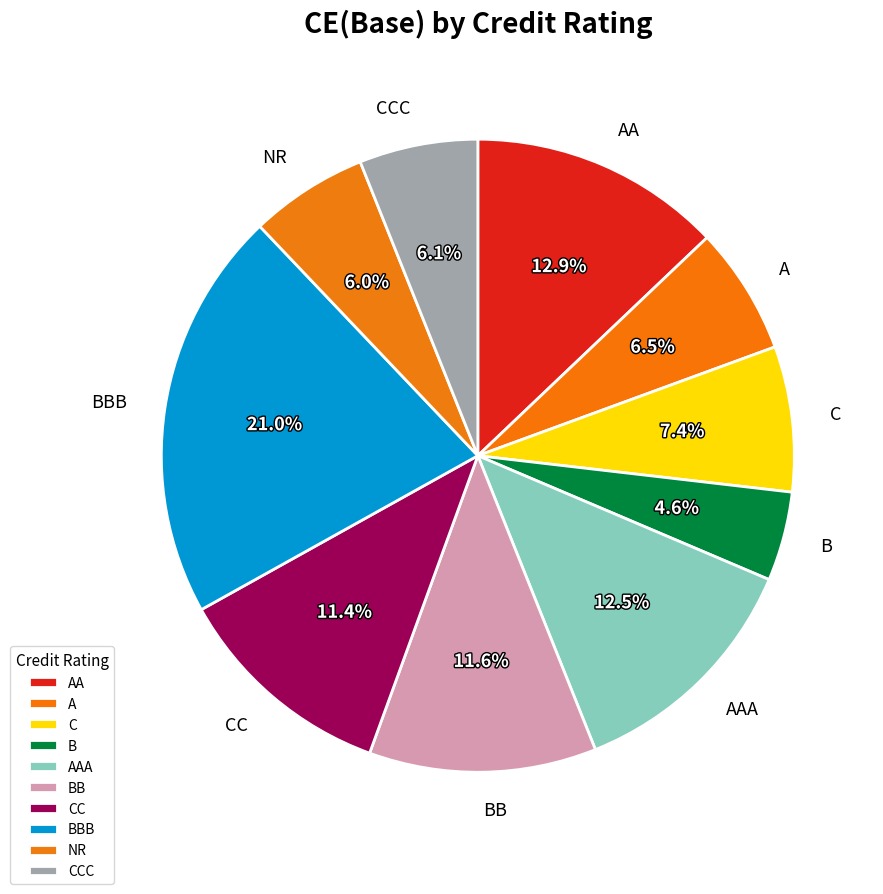

Does any single category account for the majority?

No